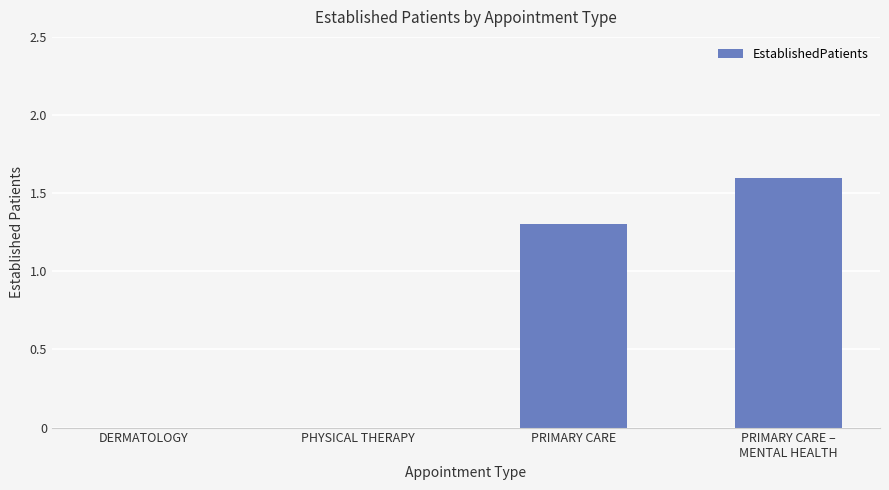

The chart shows a value of 0.0 at PHYSICAL THERAPY. True or false?

True